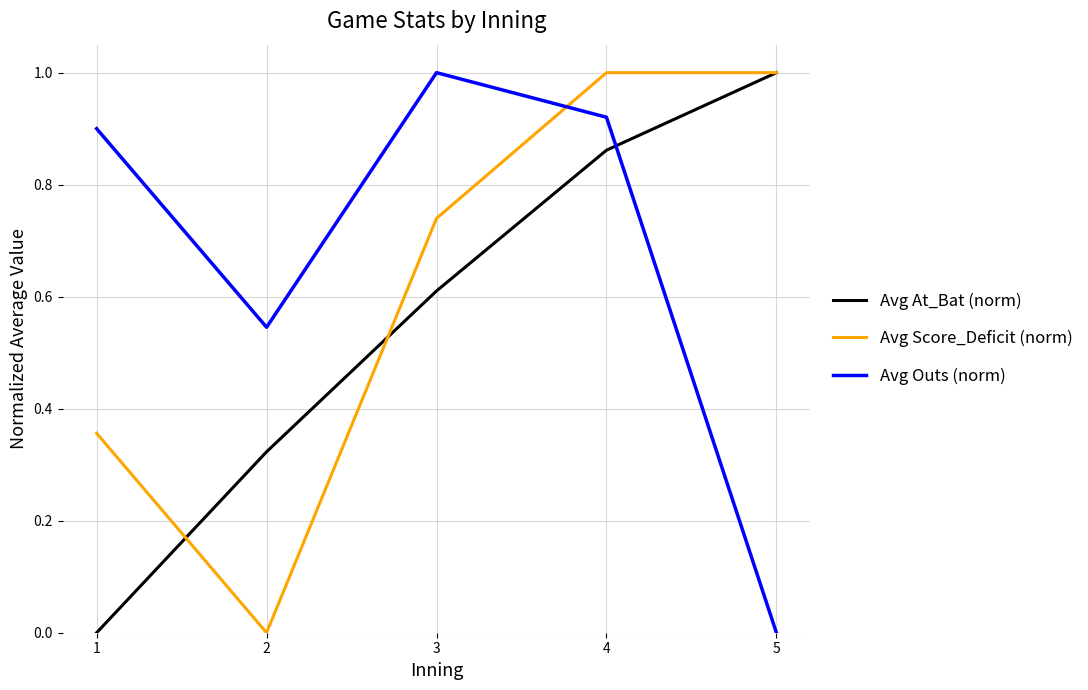

At how many categories does at least one series exceed 0?

5